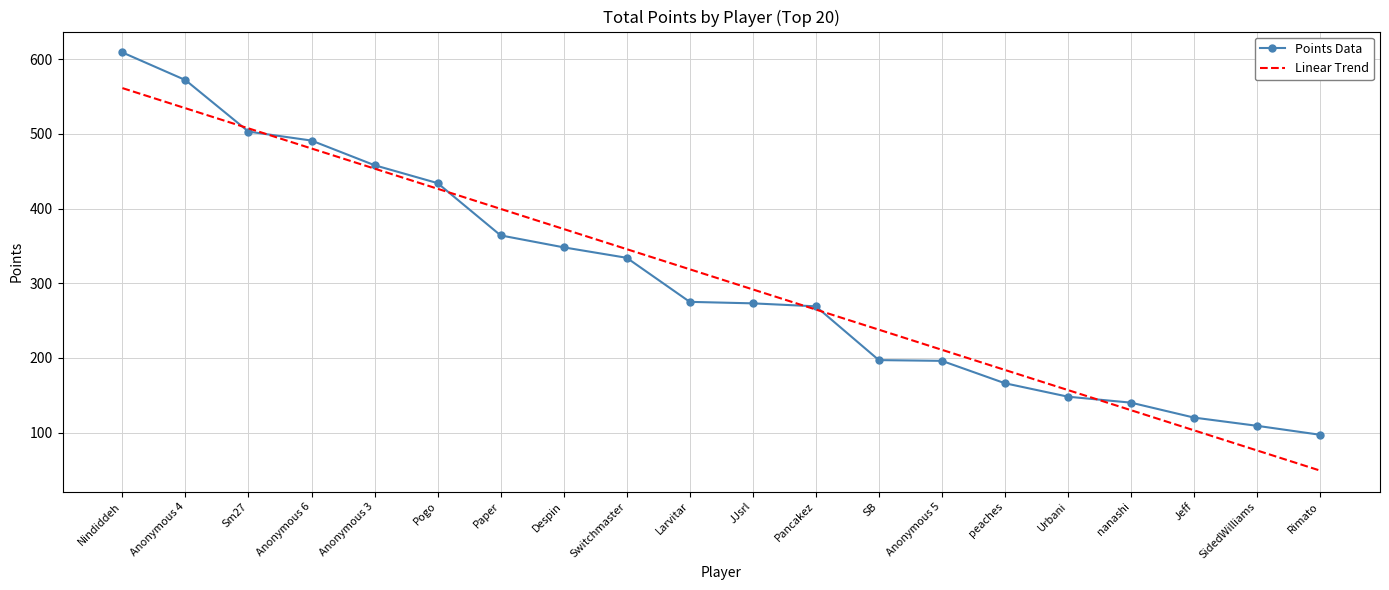

True or false: Points Data and Linear Trend intersect in this chart.

True